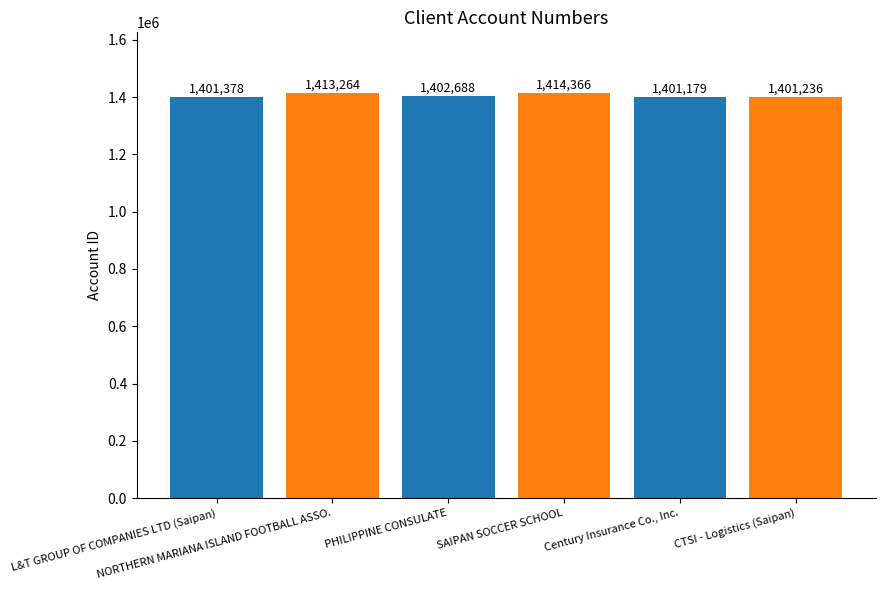

What is the average value?

1405685